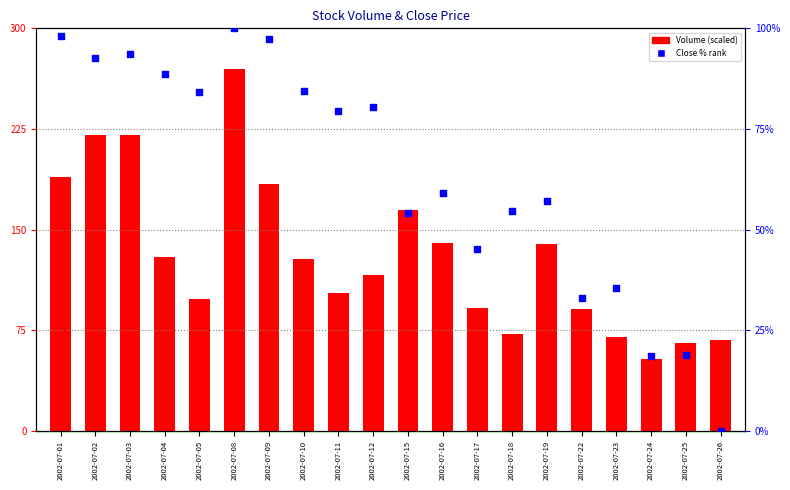

Which series has the largest total across all categories?

Volume (scaled)